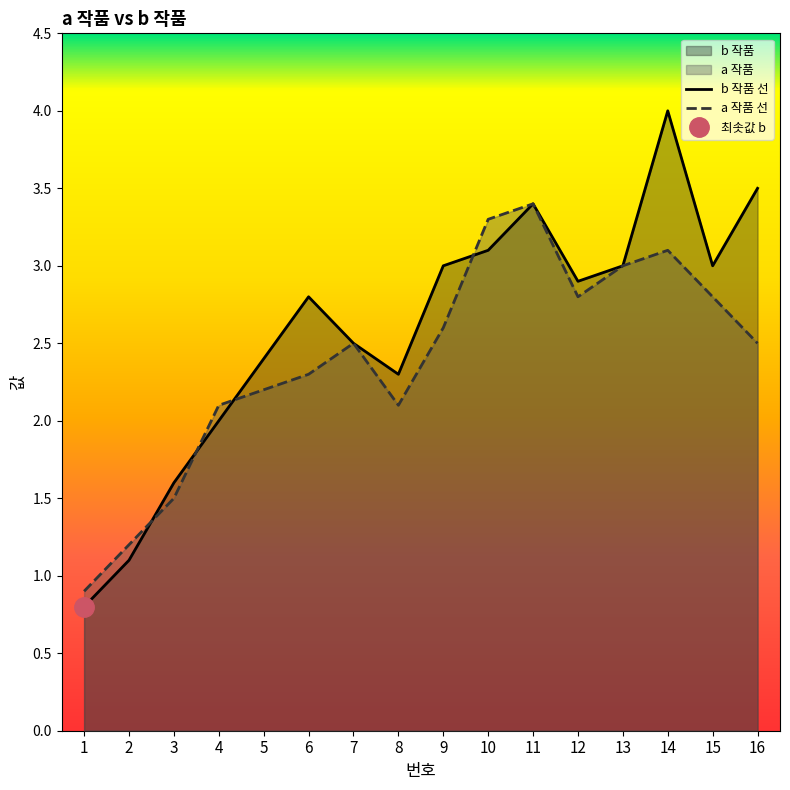

Reading left to right, extract all data points from this chart.

b 작품 선: 0.8	1.1	1.6	2.0	2.4	2.8	2.5	2.3	3.0	3.1	3.4	2.9	3.0	4.0	3.0	3.5
a 작품 선: 0.9	1.2	1.5	2.1	2.2	2.3	2.5	2.1	2.6	3.3	3.4	2.8	3.0	3.1	2.8	2.5